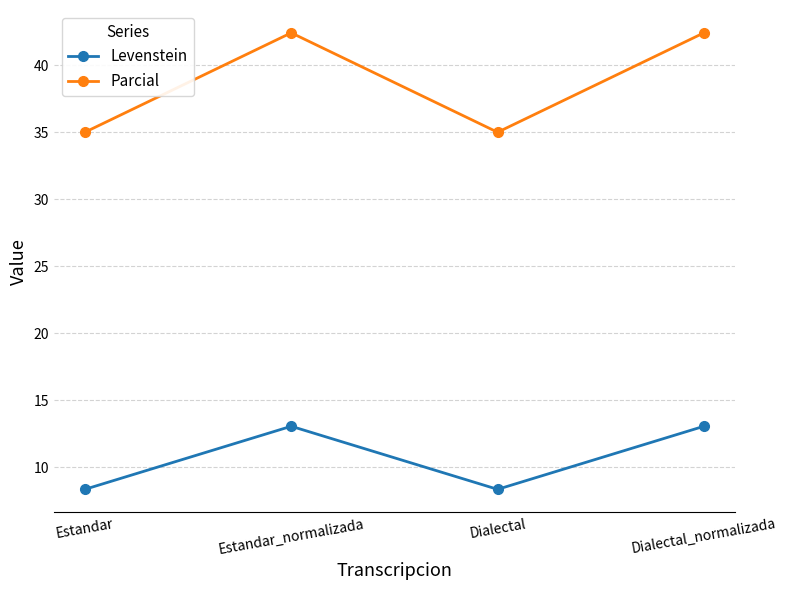

True or false: Parcial and Levenstein intersect in this chart.

False